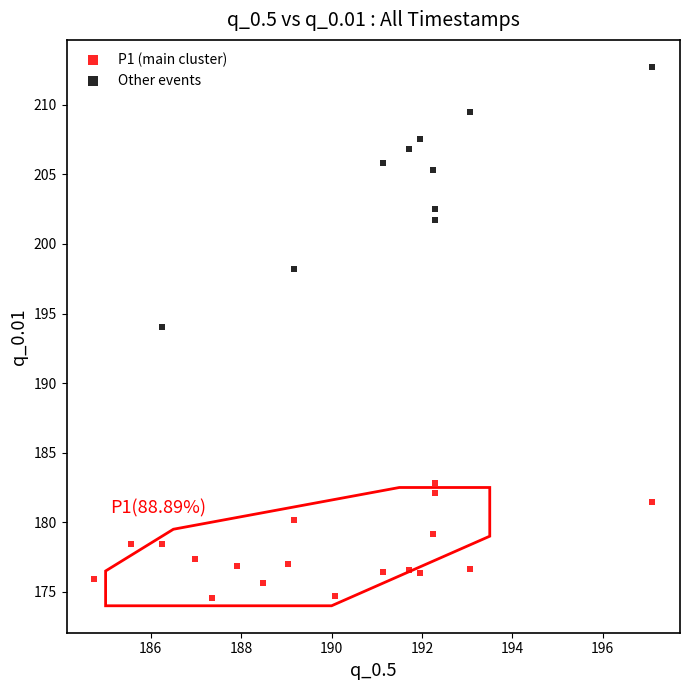

Which series reaches the minimum Y coordinate?

P1 (main cluster)